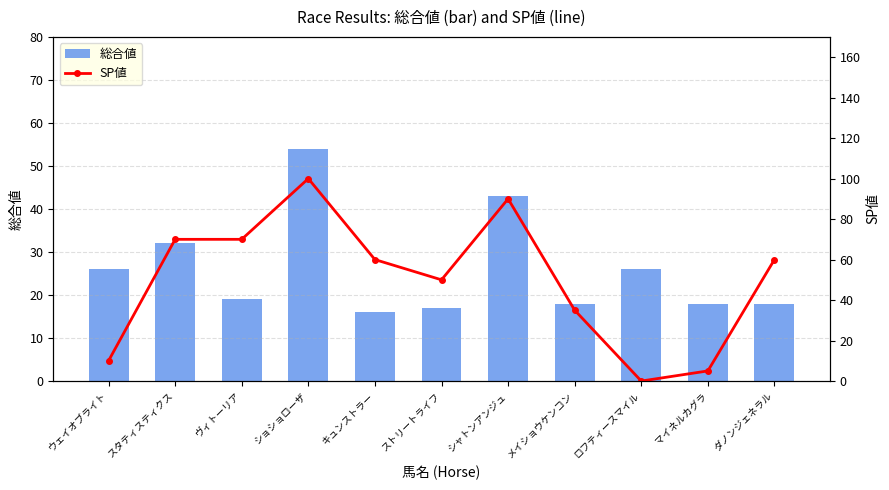

What is the value of the 総合値 bar at the 6th from the left?

17